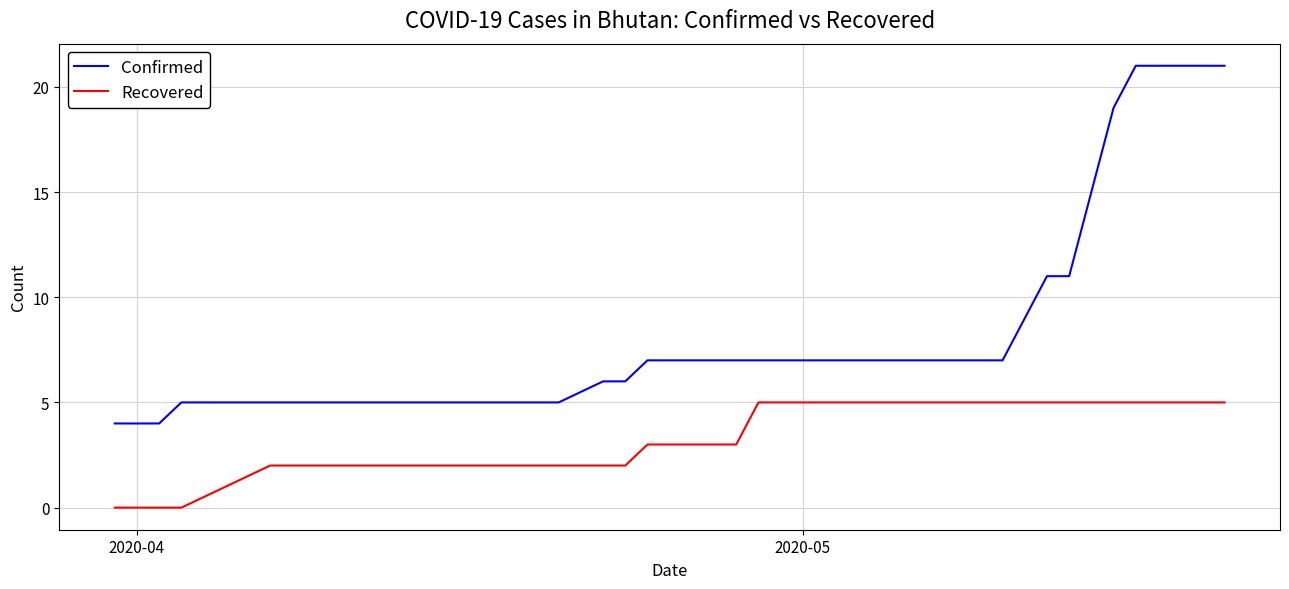

Reading right to left, what are all the values shown in this chart?

Confirmed: 21	21	21	21	21	19	11	11	9	7	7	7	7	7	7	7	7	7	7	7	7	7	7	7	7	7	6	6	5	5	5	5	5	5	5	5	5	4	4	4
Recovered: 5	5	5	5	5	5	5	5	5	5	5	5	5	5	5	5	5	5	5	5	5	3	3	3	3	3	2	2	2	2	2	2	2	2	2	2	0	0	0	0